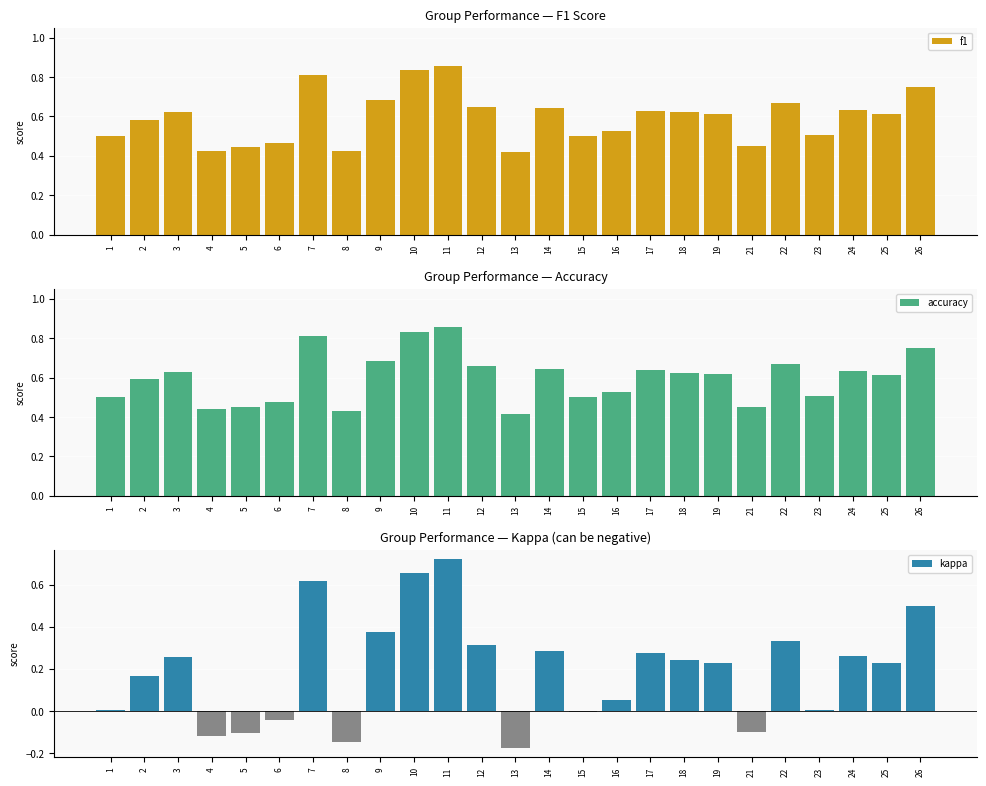

Between 14 and 1, which is larger?

14